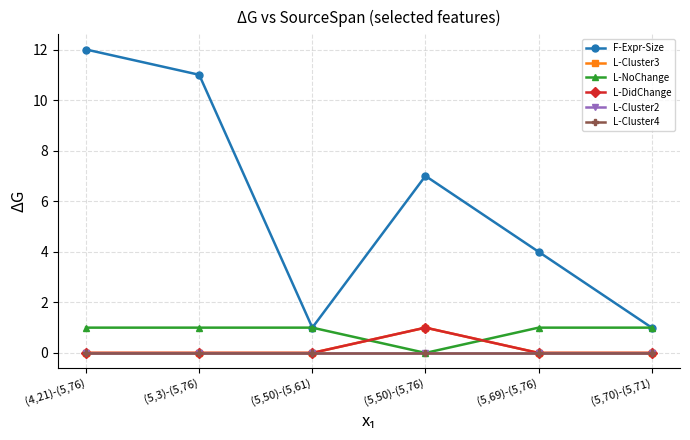

Is this an area chart (filled region under the line)?

No